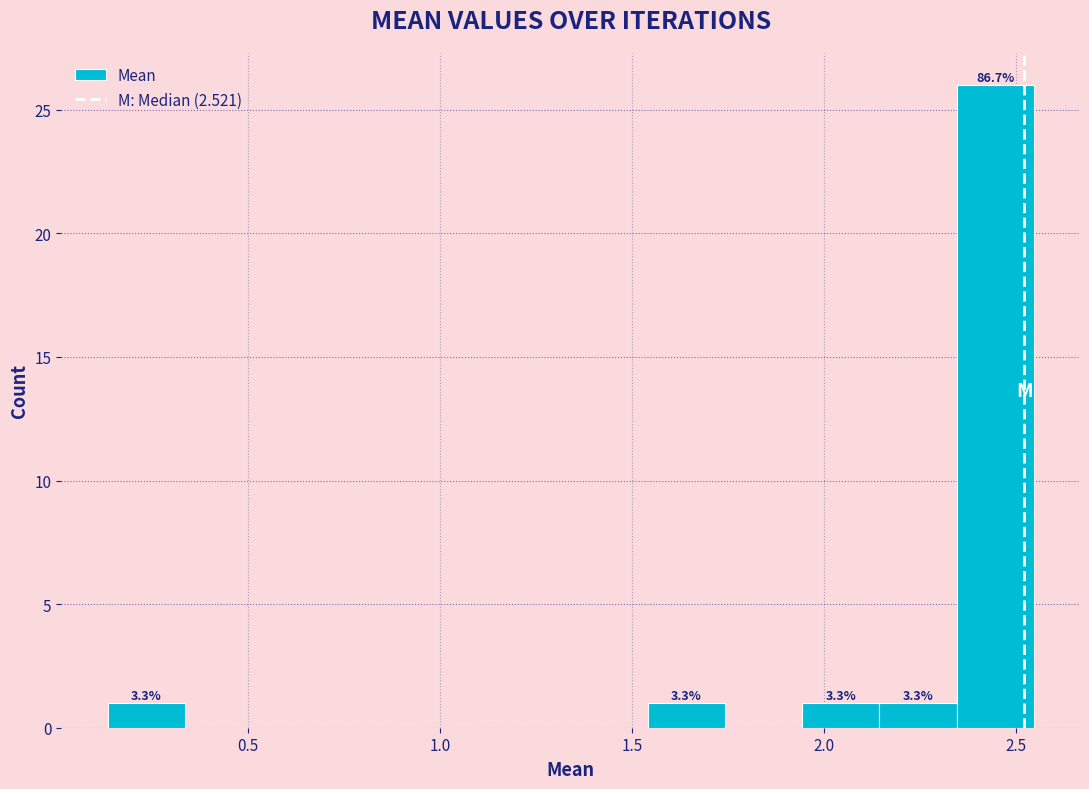

Over which range of the x-axis is the bar tallest?

2.35 to 2.55